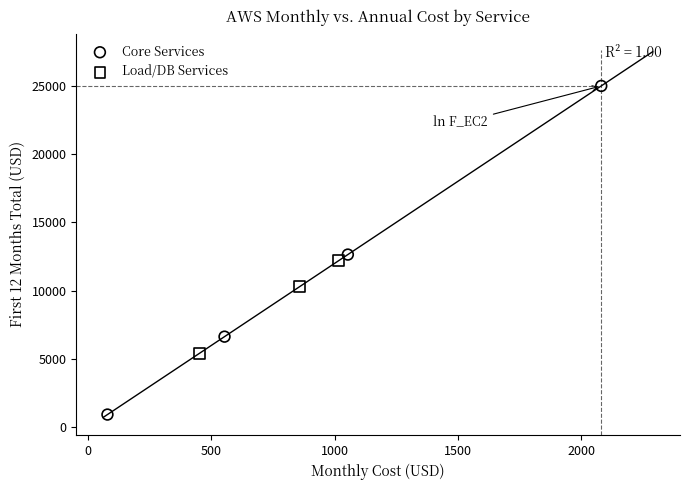

Which series contains the lowest Y value?

Core Services